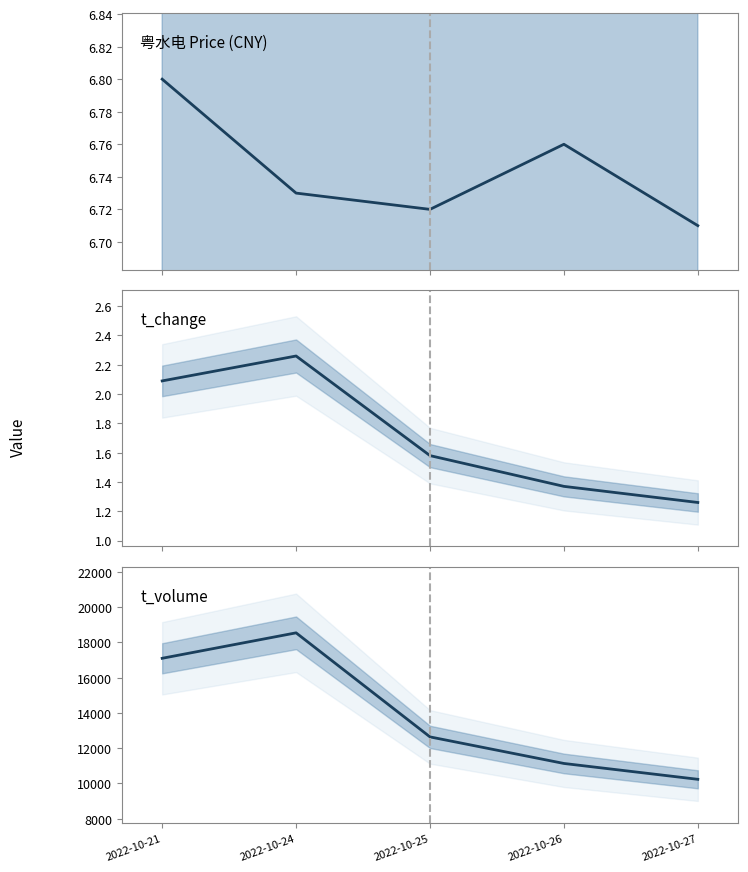

How many interior local peaks does the 粤水电 Price (CNY) series have?

1